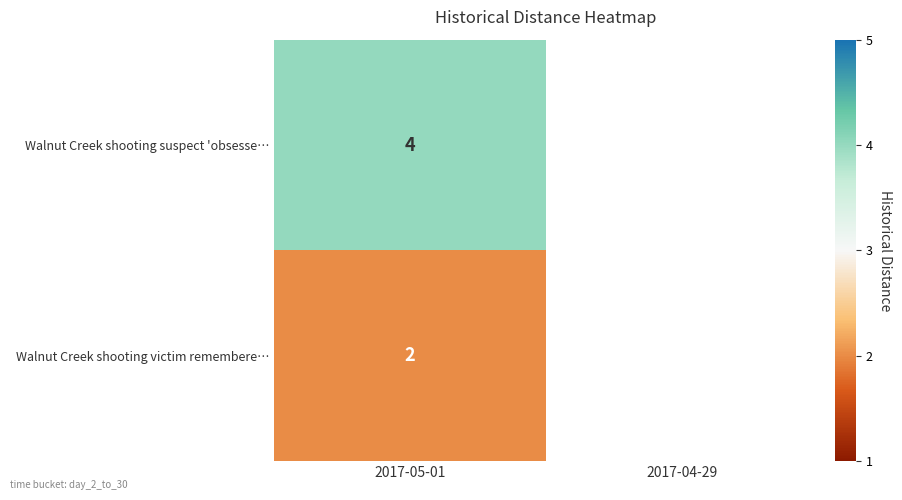

Rank the series at 2017-05-01 from highest to lowest value.

Walnut Creek shooting suspect 'obsesse…, Walnut Creek shooting victim remembere…